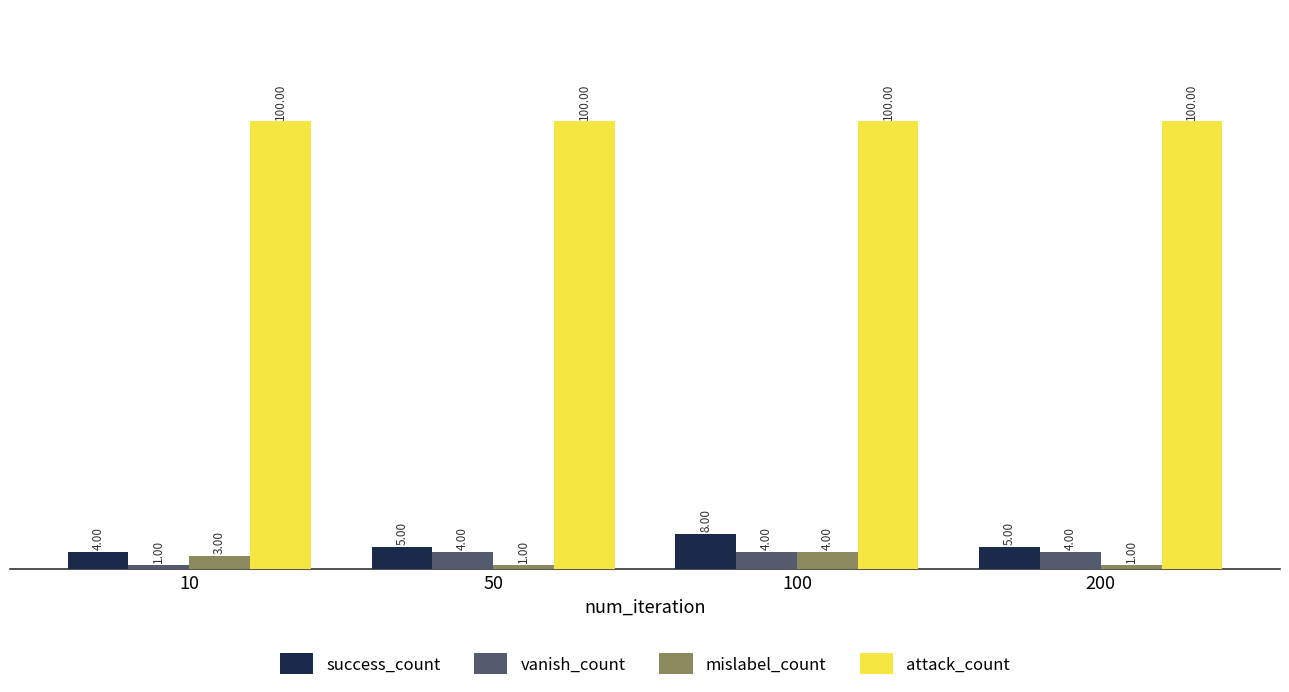

What is the total value across all series at 50?

110